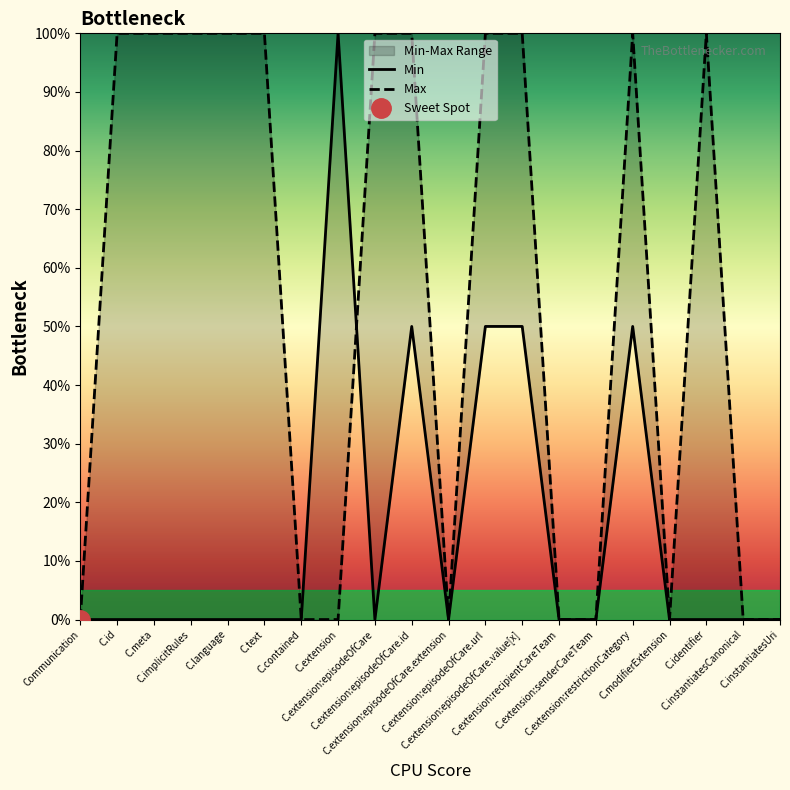

At which category does Min reach its first local peak?

C.extension